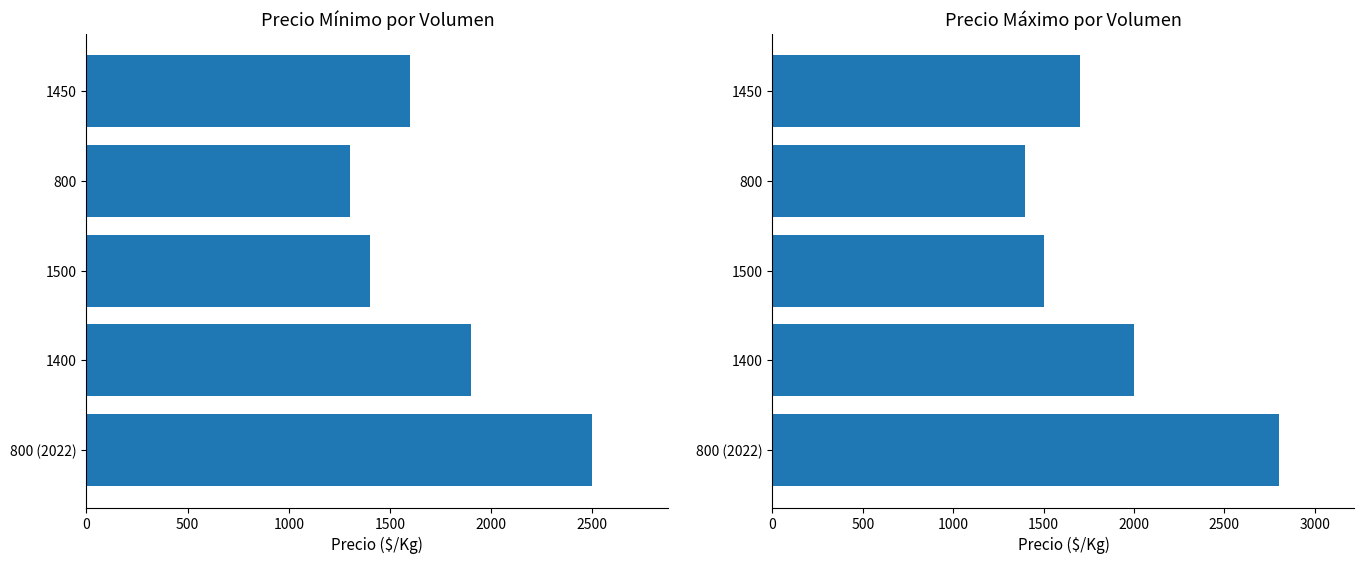

How many values in the Precio máximo series are below 1700?

2